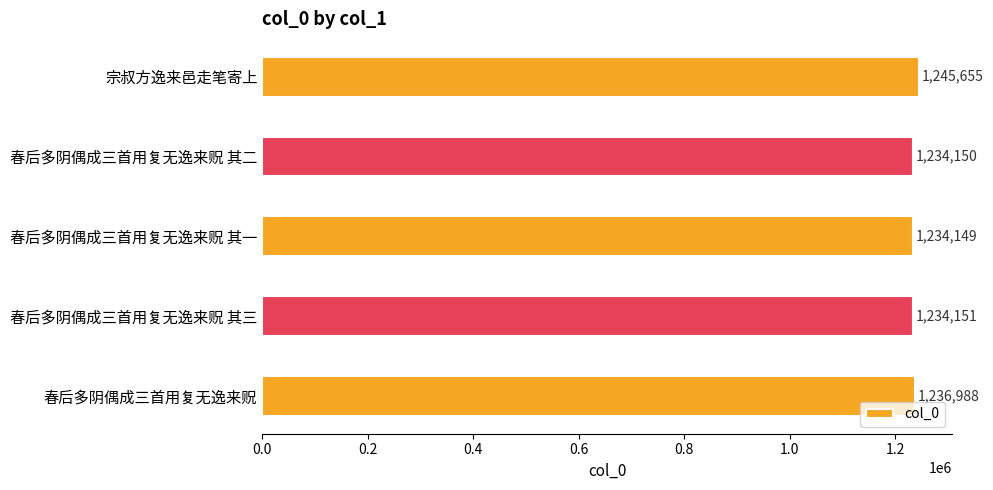

What is the difference between the values at 春后多阴偶成三首用复无逸来贶 其一 and 春后多阴偶成三首用复无逸来贶?

2839